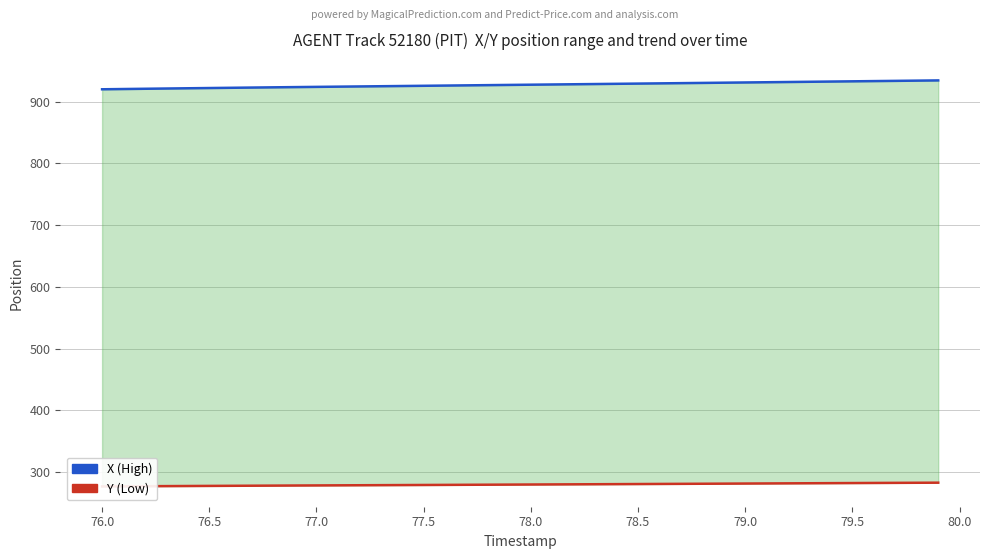

What is the label of the 2nd point from the left?

76.0